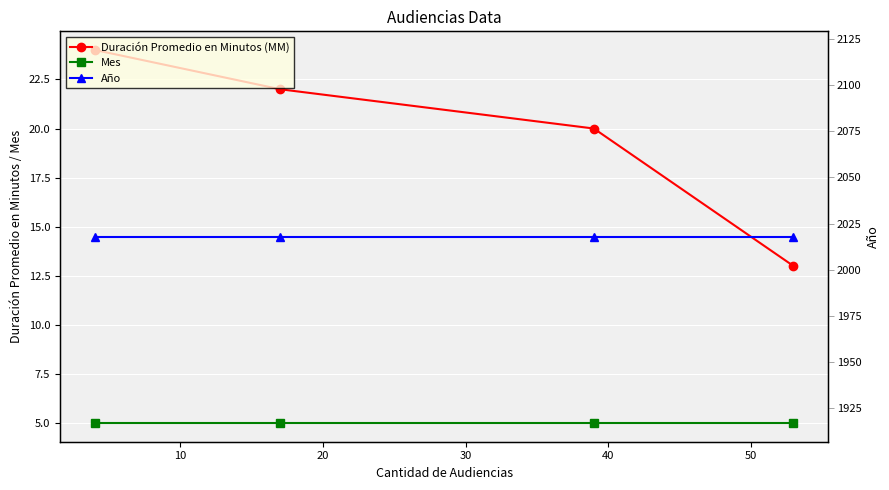

True or false: Año and Duración Promedio en Minutos (MM) cross at least once.

False